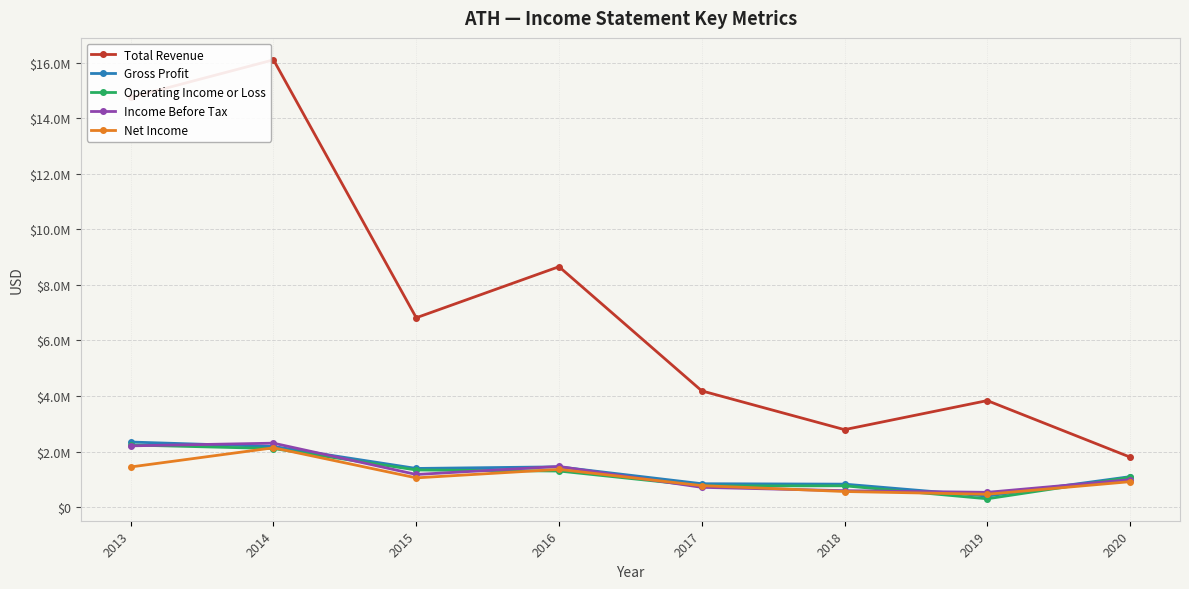

At 2013, list the series in order from smallest to largest.

Net Income, Income Before Tax, Operating Income or Loss, Gross Profit, Total Revenue